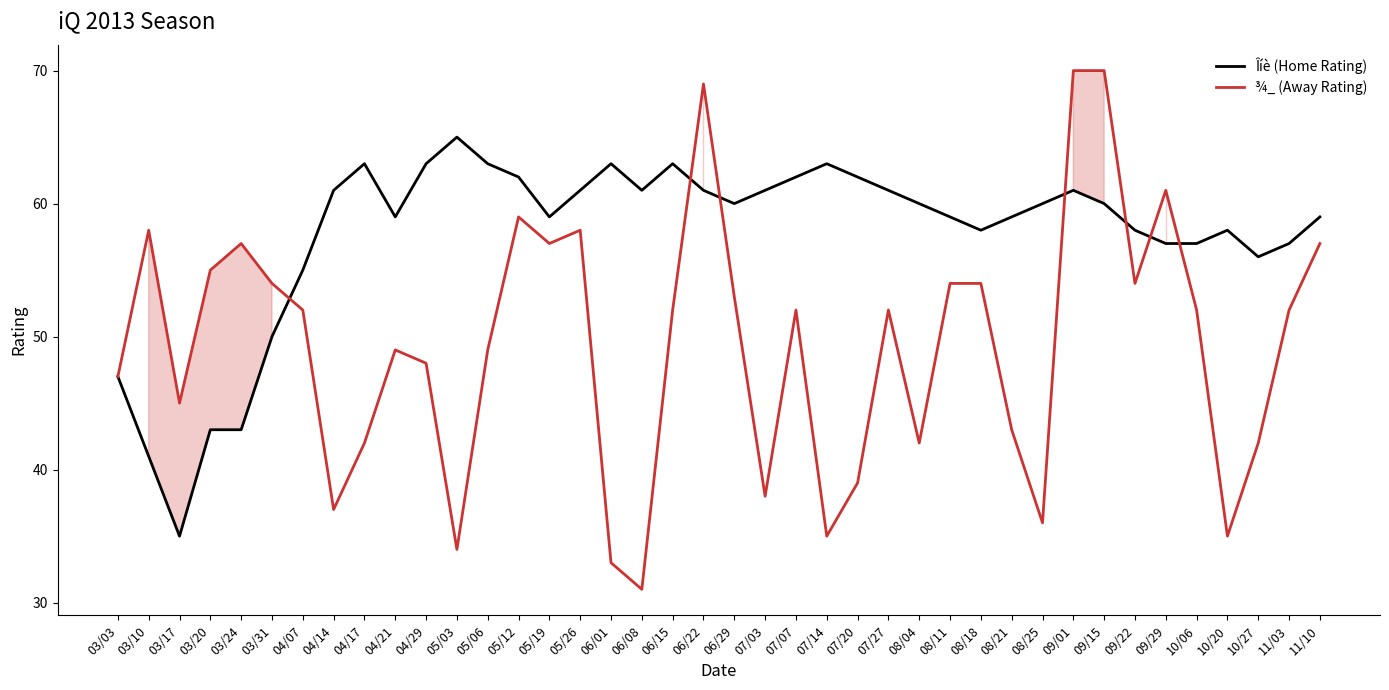

True or false: Îíè (Home Rating) has more than 0 points higher than both neighbors.

True